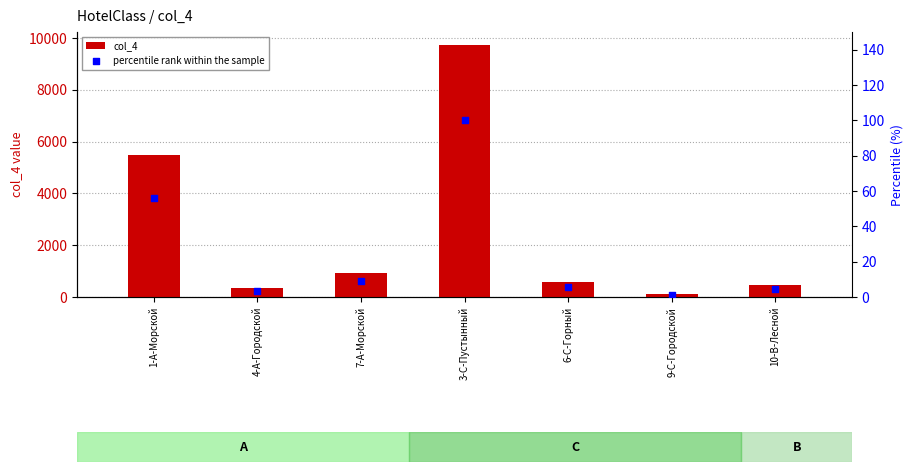

Which series has the largest Y range (max minus min)?

col_4